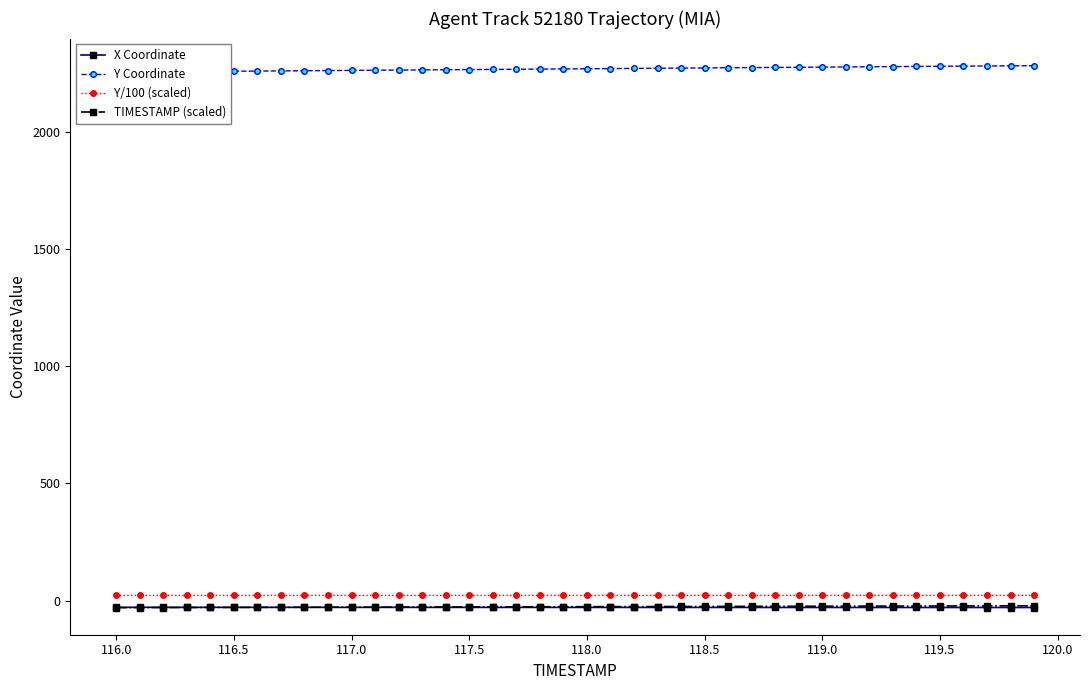

What is the difference between the second highest and second lowest values in the Y Coordinate series?

25.9